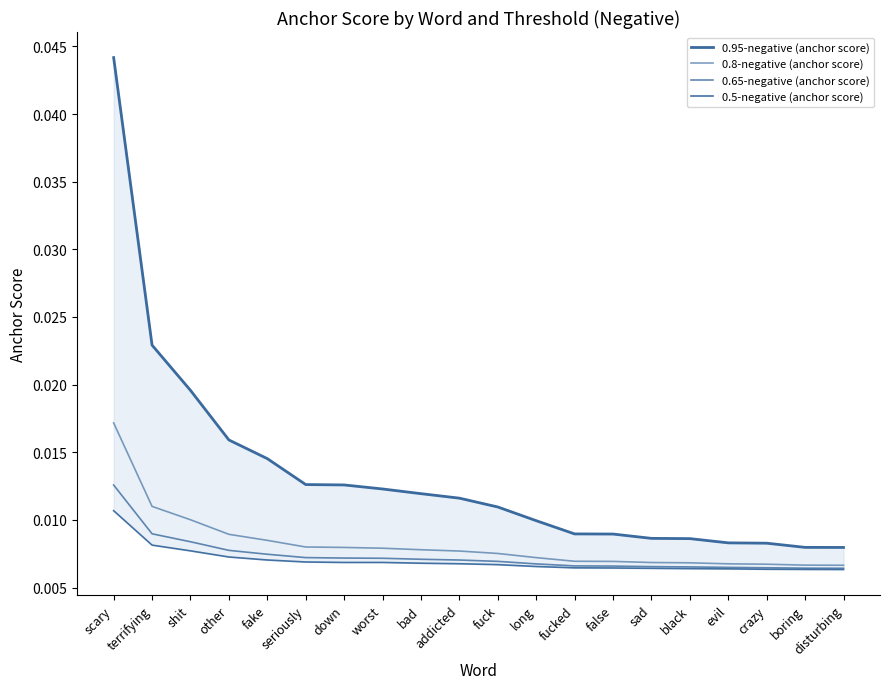

The value of 0.8-negative (anchor score) at addicted is 0.0. True or false?

True